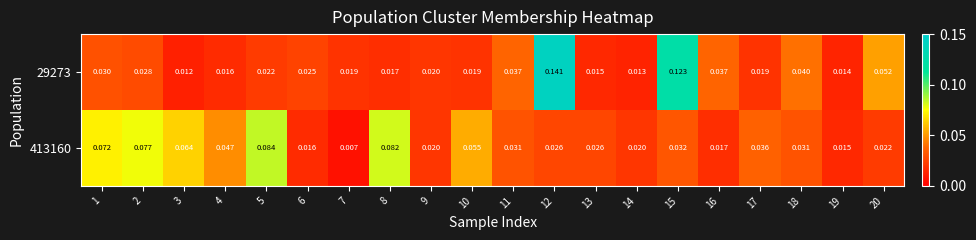

Which has a higher value, 1 or 6?

1